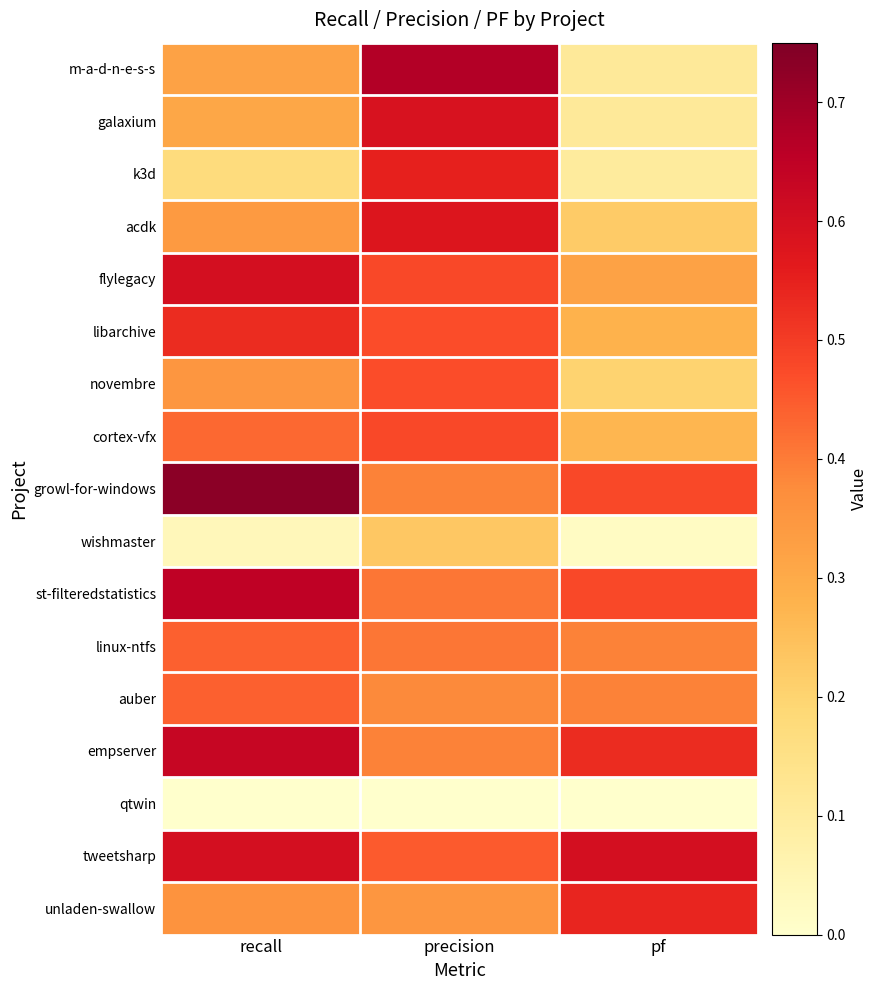

Which series has the largest total across all categories?

tweetsharp